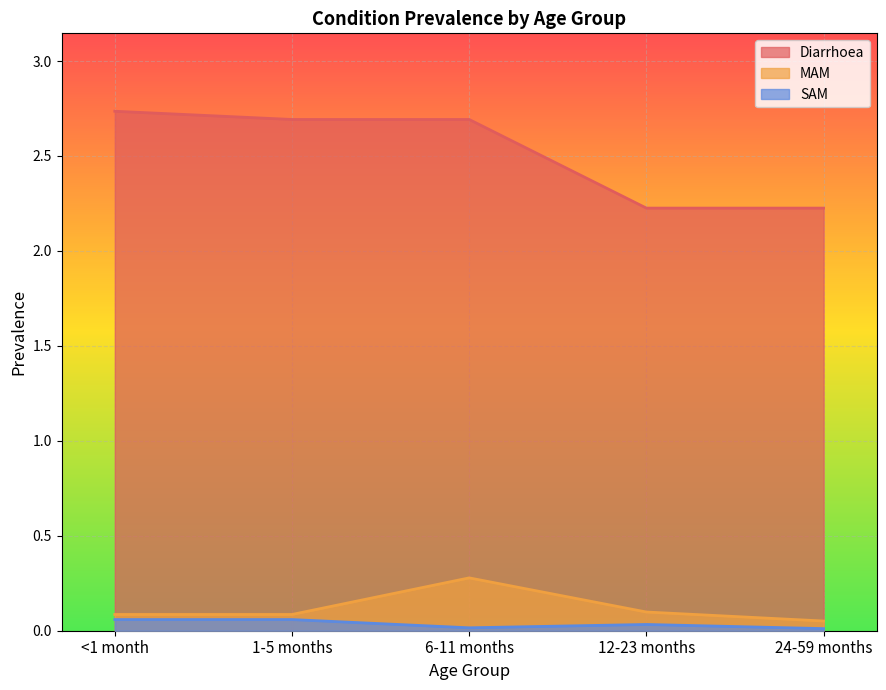

Is the value of MAM at <1 month greater than the value of Diarrhoea at 1-5 months?

No